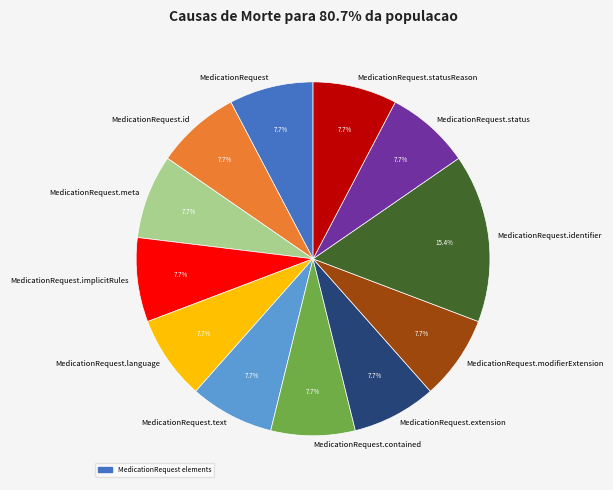

Which category has the biggest portion of the pie?

MedicationRequest.identifier